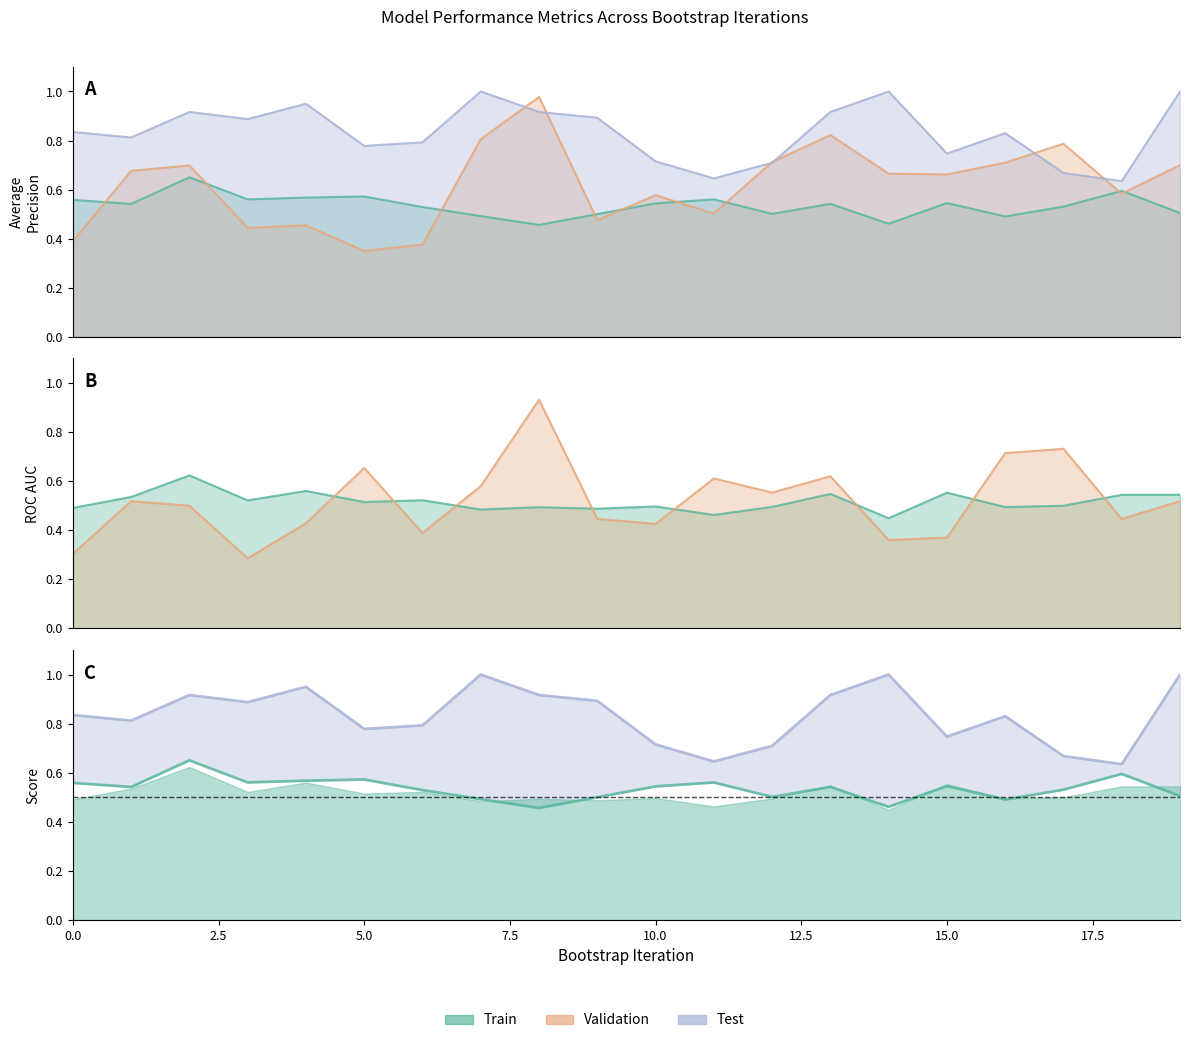

Which series changed the most between 12 and 19?

test_average_precision